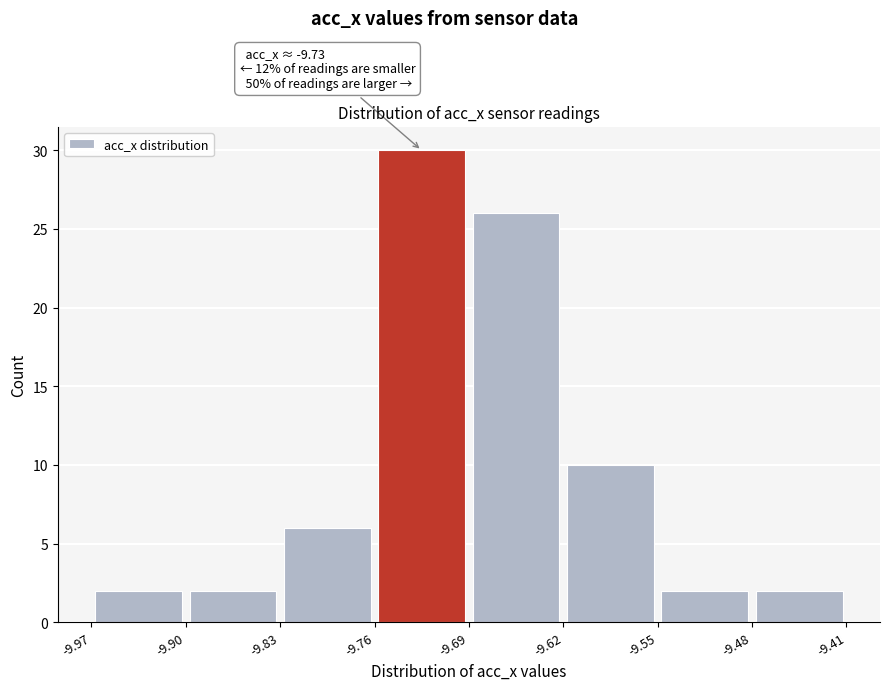

Which range on the x-axis has the tallest bar?

-9.76 to -9.69